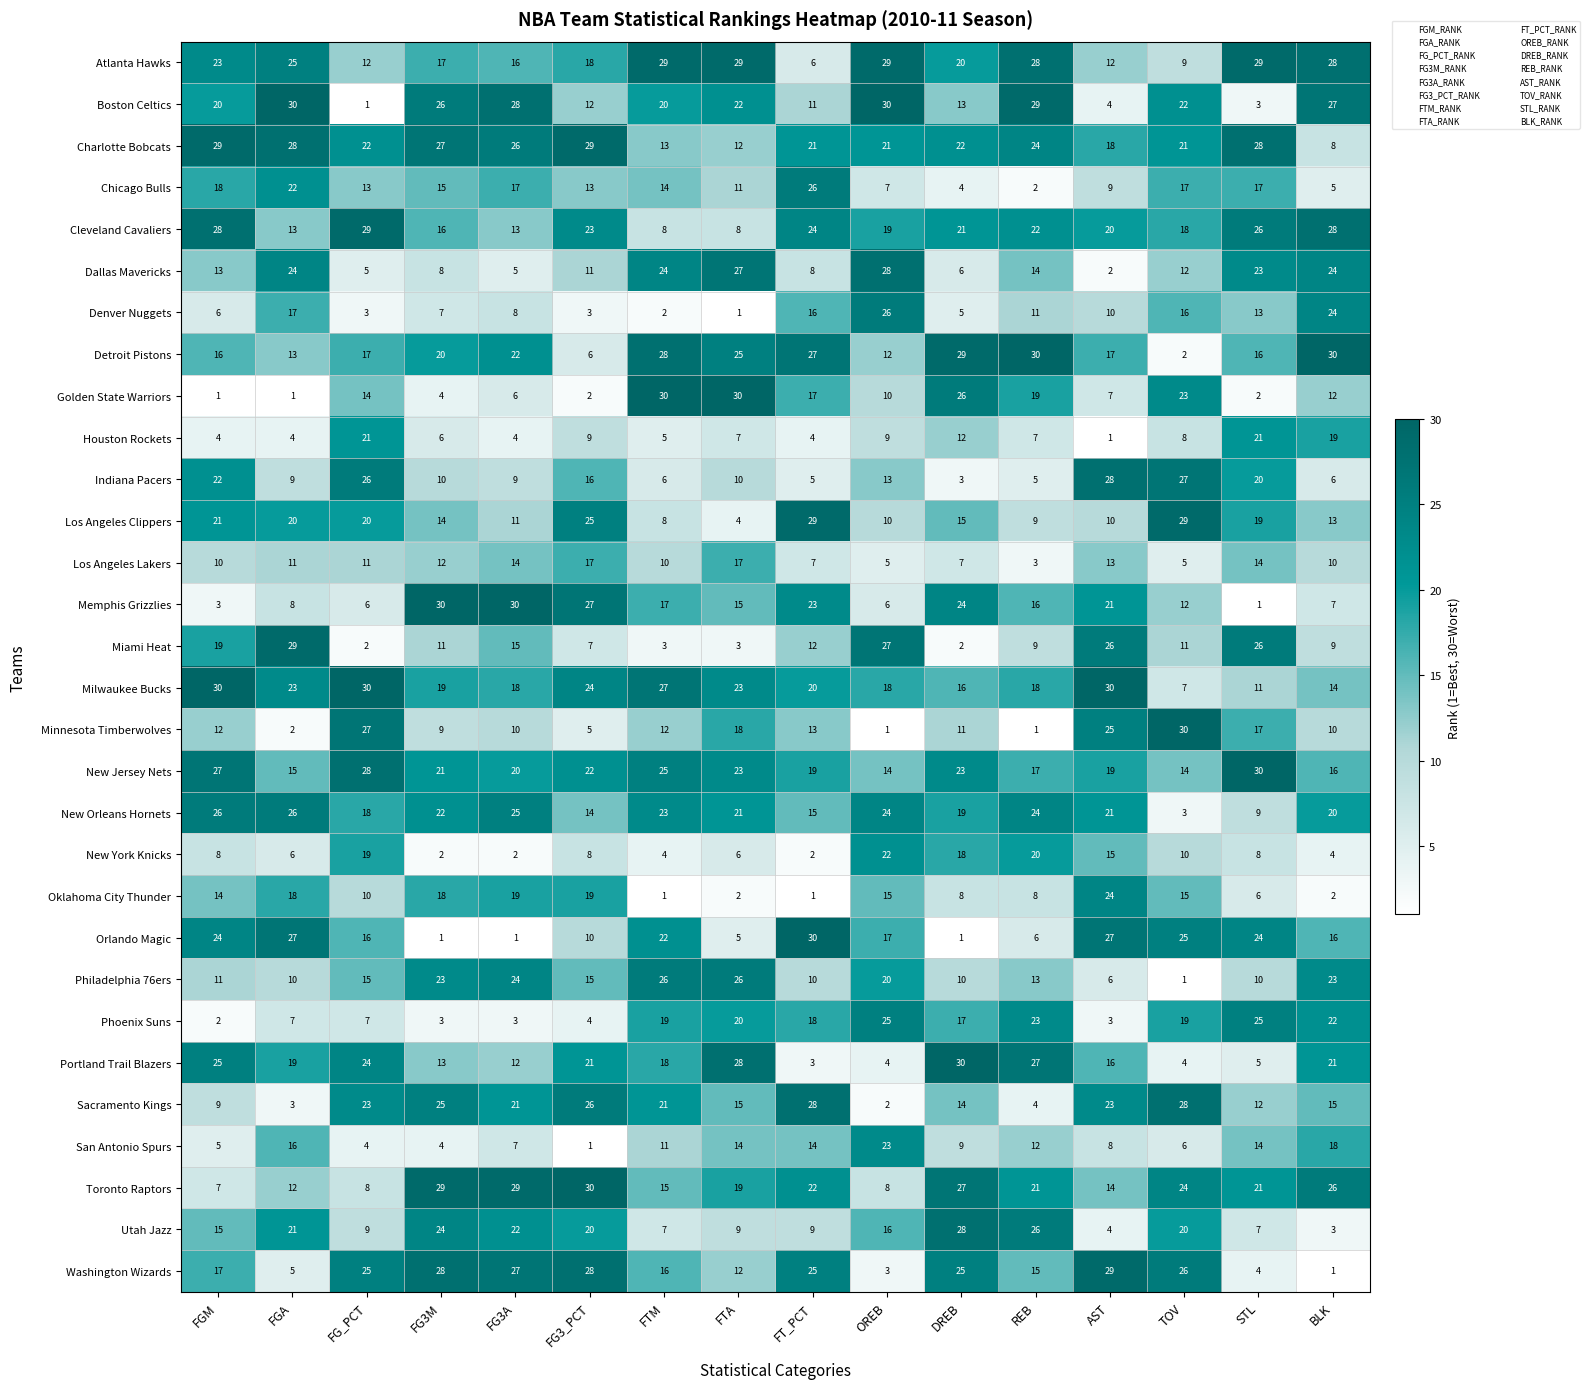

The value of Washington Wizards at FTA is 2. True or false?

False